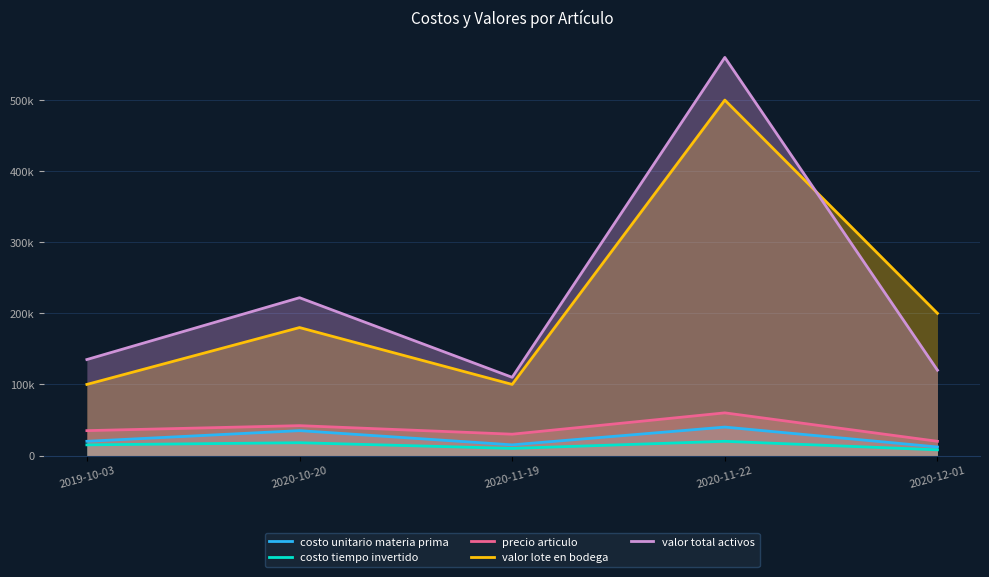

True or false: precio articulo has more than 1 interior local peaks.

True